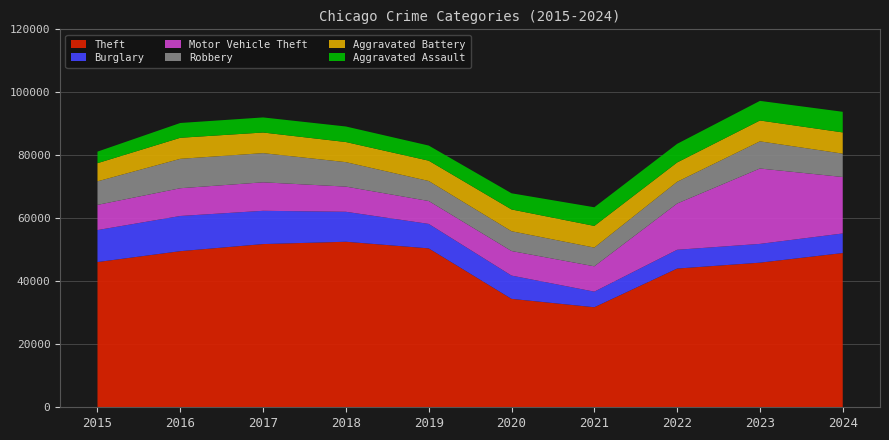

Reading left to right, transcribe all the data shown in this chart.

Aggravated Assault: 2015=3665	2016=4697	2017=4787	2018=4936	2019=4802	2020=5131	2021=5919	2022=5913	2023=6229	2024=6544
Aggravated Battery: 2015=5766	2016=6684	2017=6551	2018=6386	2019=6452	2020=6917	2021=6887	2022=6140	2023=6620	2024=6741
Burglary: 2015=10155	2016=11171	2017=10564	2018=9514	2019=7769	2020=7385	2021=4952	2022=5963	2023=5960	2024=6213
Motor Vehicle Theft: 2015=7999	2016=8812	2017=9045	2018=7997	2019=7272	2020=7799	2021=8043	2022=14683	2023=23938	2024=17926
Robbery: 2015=7474	2016=9334	2017=9263	2018=7762	2019=6355	2020=6283	2021=5943	2022=6897	2023=8622	2024=7419
Theft: 2015=46110	2016=49567	2017=51819	2018=52557	2019=50451	2020=34429	2021=31762	2022=44044	2023=45916	2024=48975